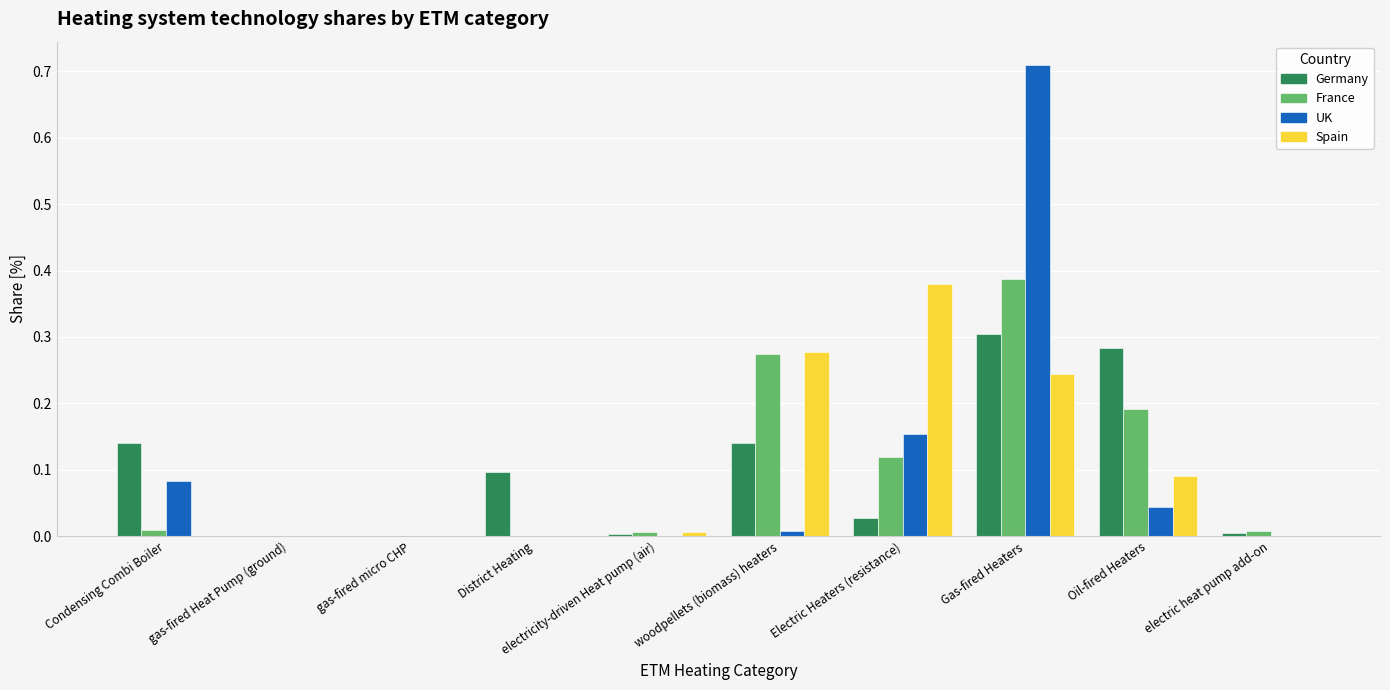

At which category is the sum across all series the highest?

Gas-fired Heaters